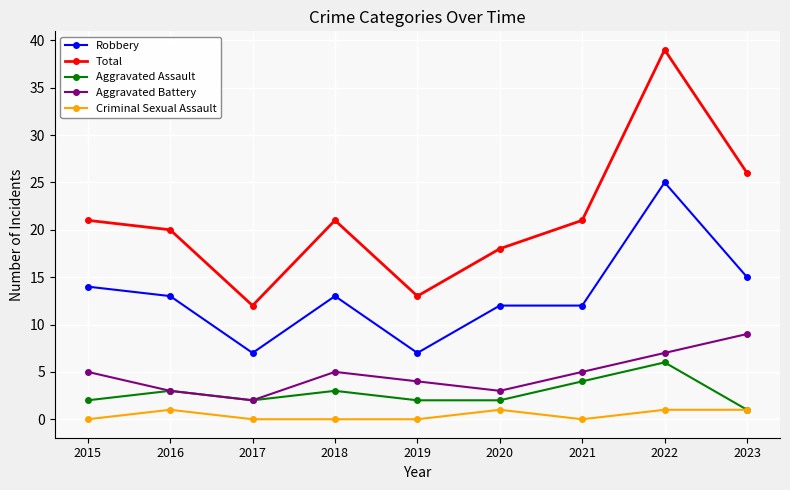

What is the value of the Total point at the 9th from the left?

26